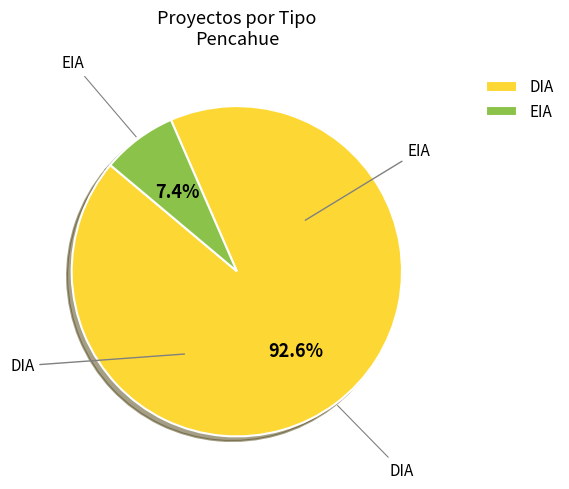

Count the number of slices in the pie.

2